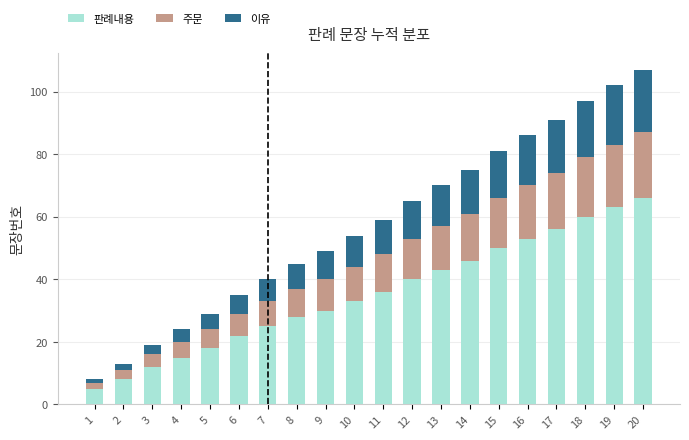

What is the difference between the maximum and minimum values in the 판례내용 series?

61